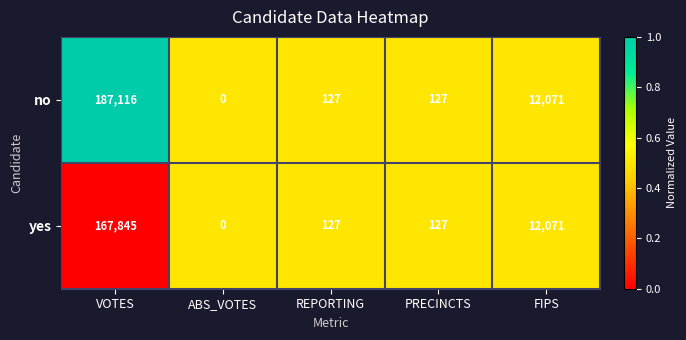

What is the total value across all series at FIPS?

24142